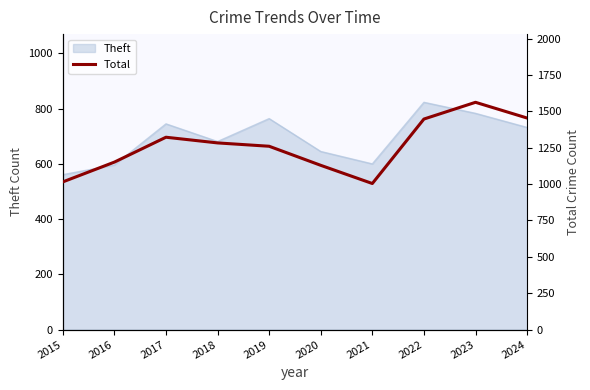

Which category has the highest value across all series?

2023